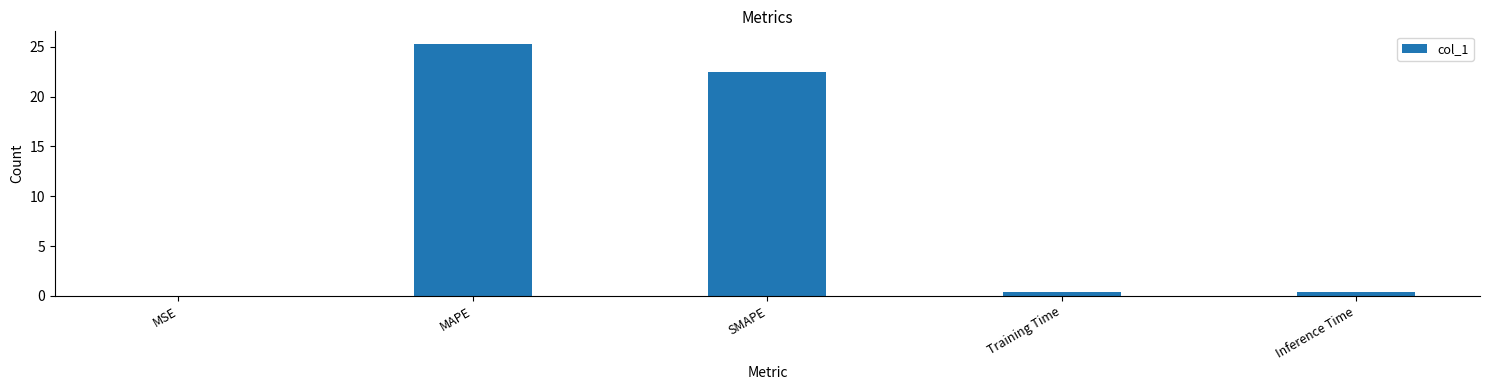

Which has a higher value, MSE or SMAPE?

SMAPE